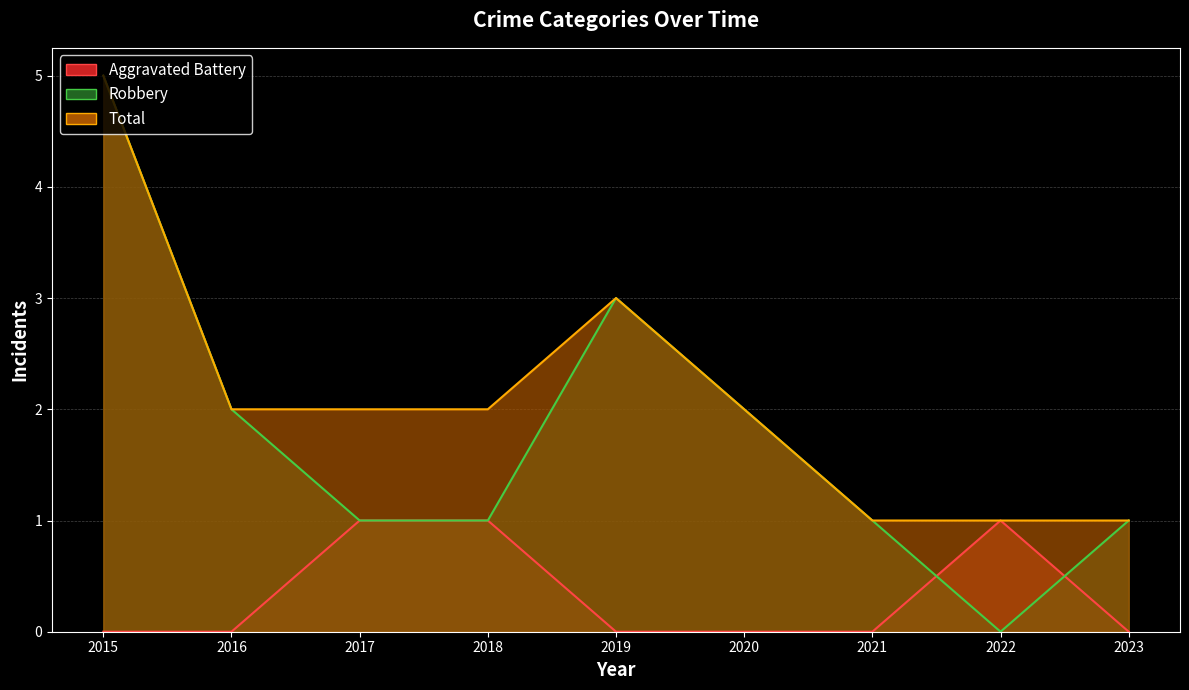

At how many categories does at least one series exceed 0?

9